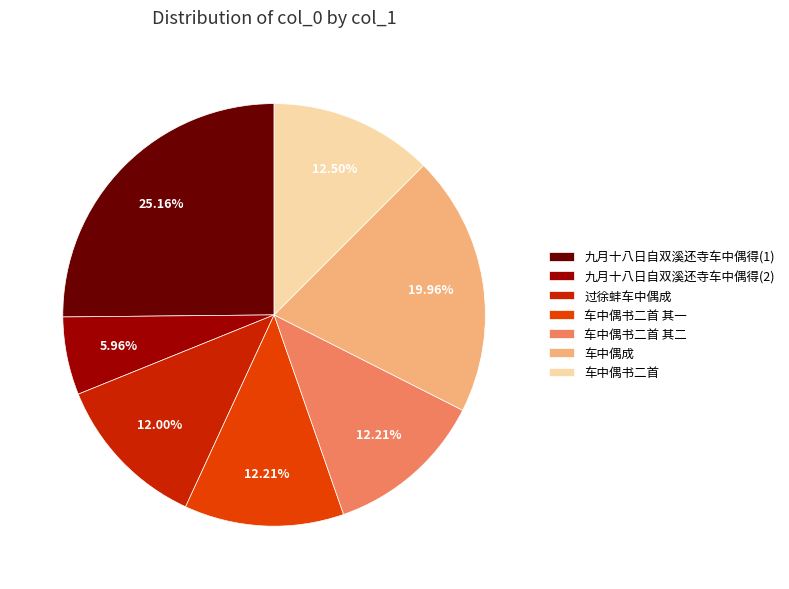

Combined, do 车中偶书二首 and 车中偶成 account for over 50%?

No